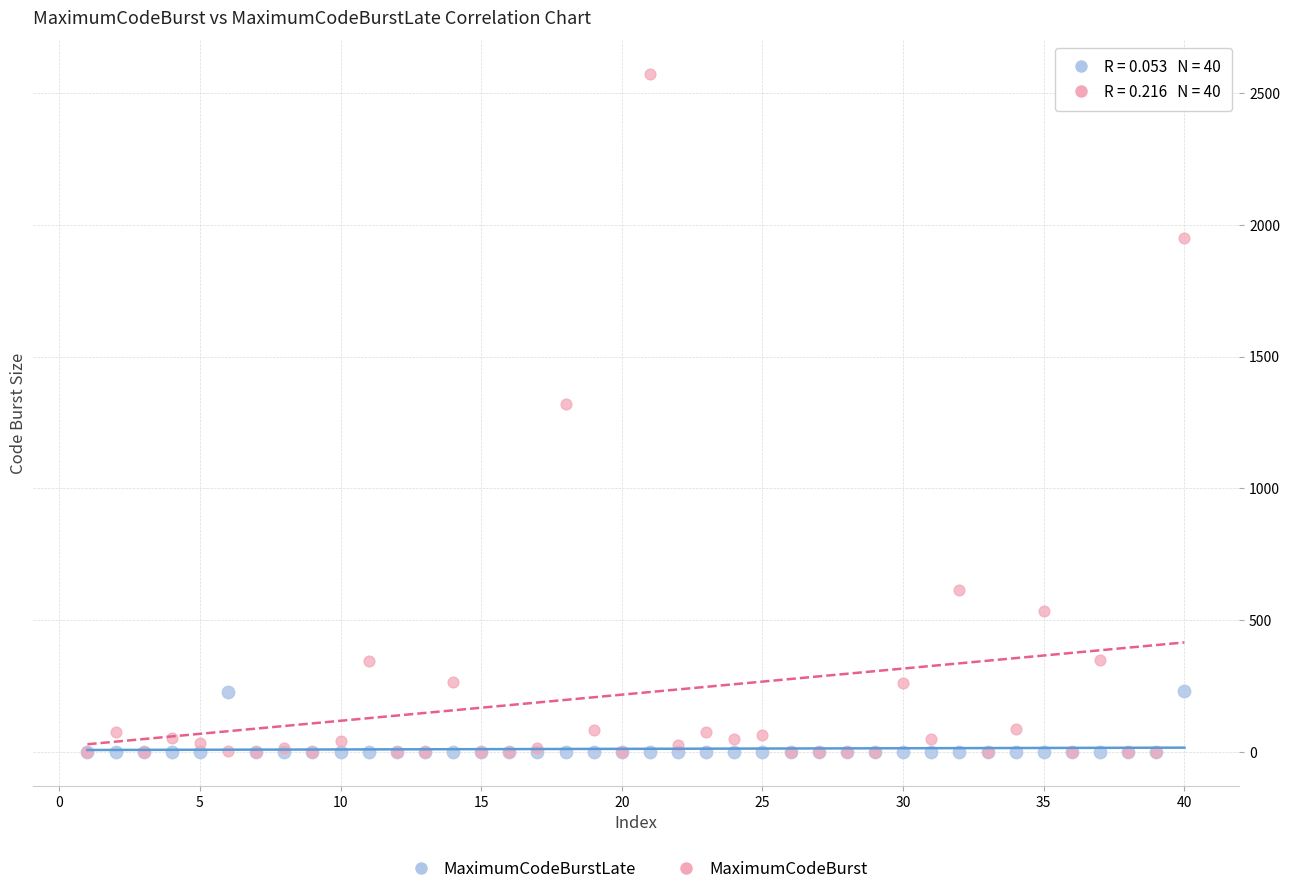

Which series contains the highest Y value?

MaximumCodeBurst